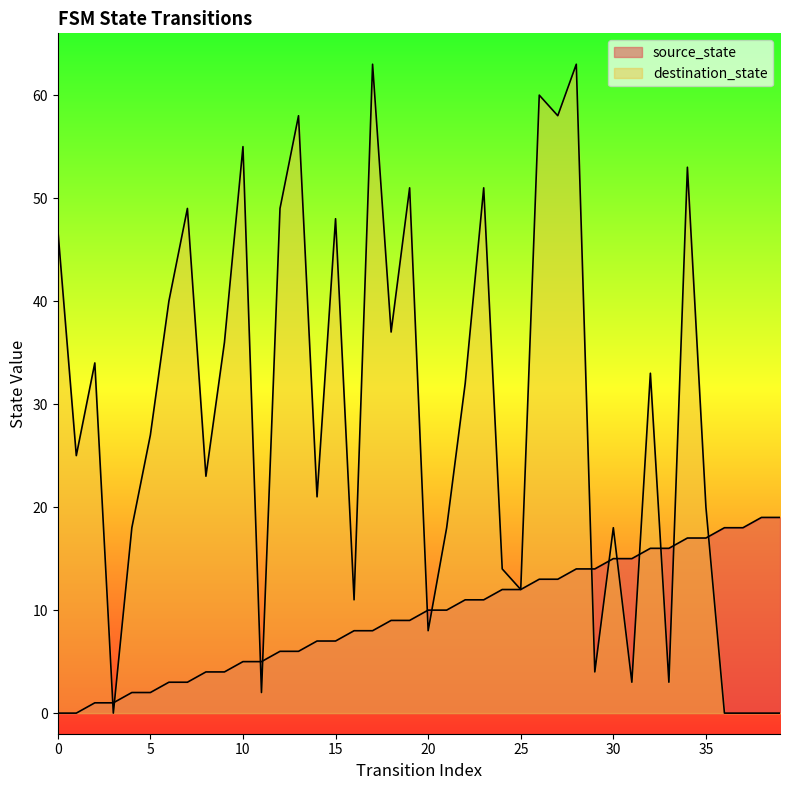

At which category is the sum across all series the highest?

28